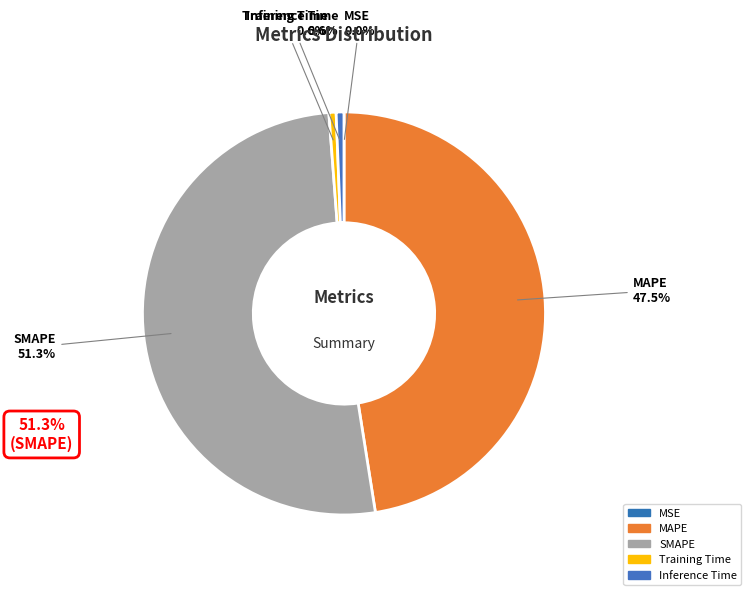

Is it true that MAPE is 61% of the pie?

False